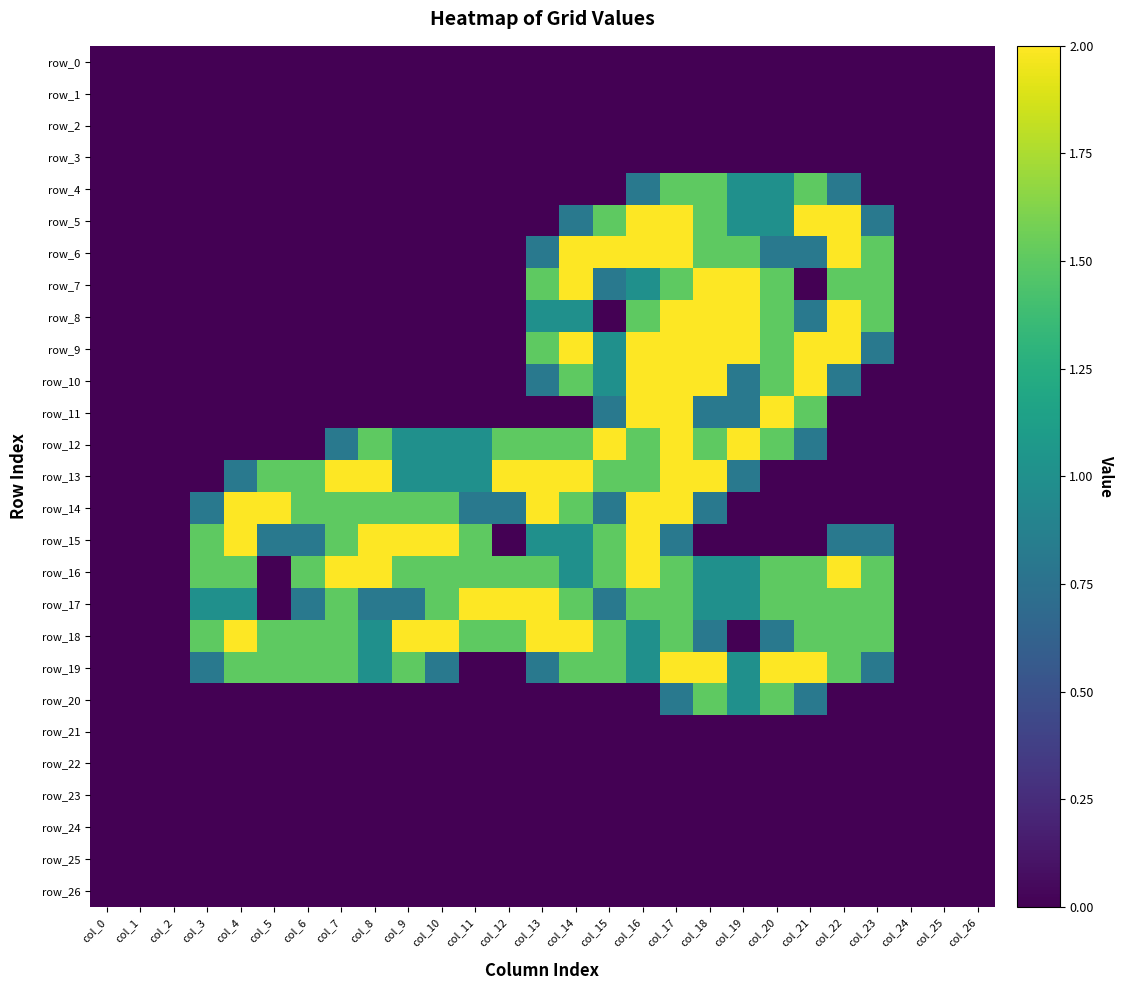

Rank the categories by row_21 value from highest to lowest.

col_0, col_1, col_2, col_3, col_4, col_5, col_6, col_7, col_8, col_9, col_10, col_11, col_12, col_13, col_14, col_15, col_16, col_17, col_18, col_19, col_20, col_21, col_22, col_23, col_24, col_25, col_26